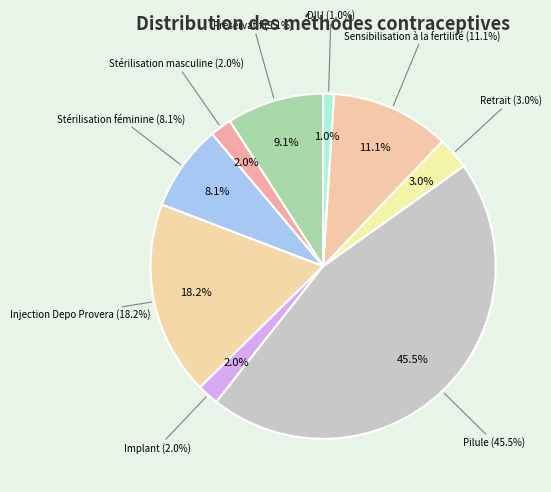

How many slices are in this pie chart?

9